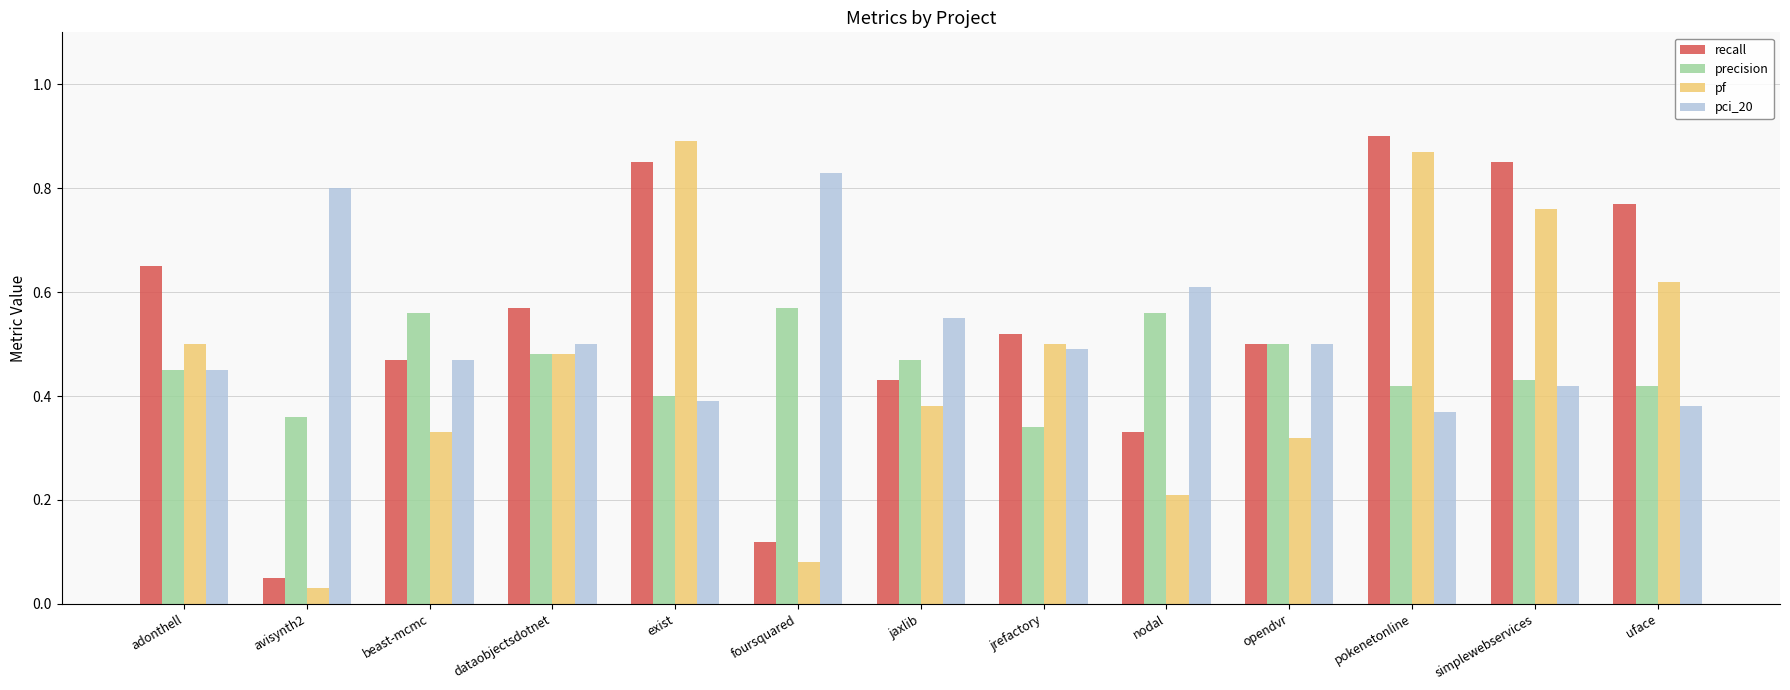

What is the sum of all pf values?

6.0